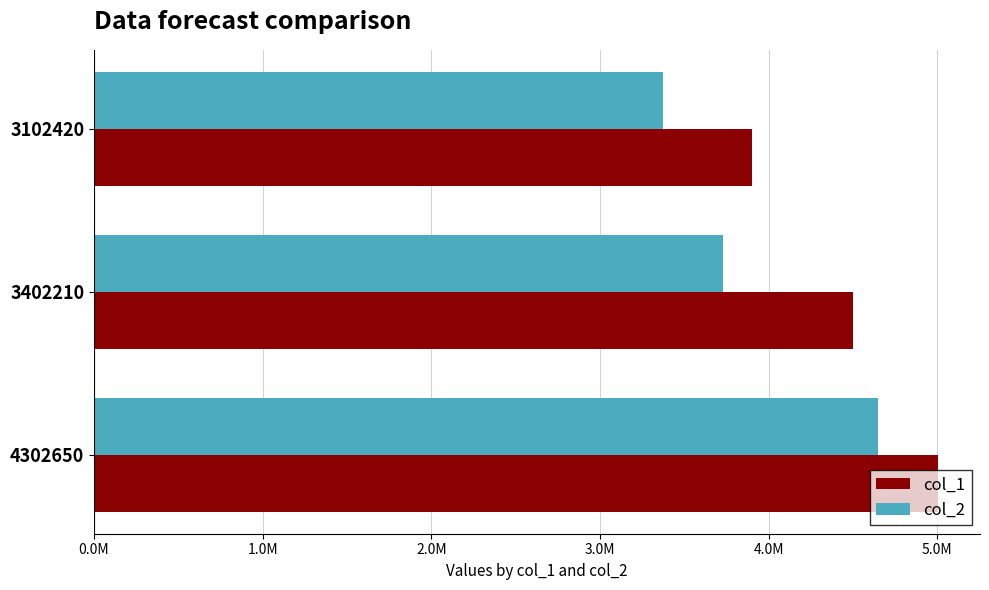

What are all the series names shown in the legend?

col_1, col_2